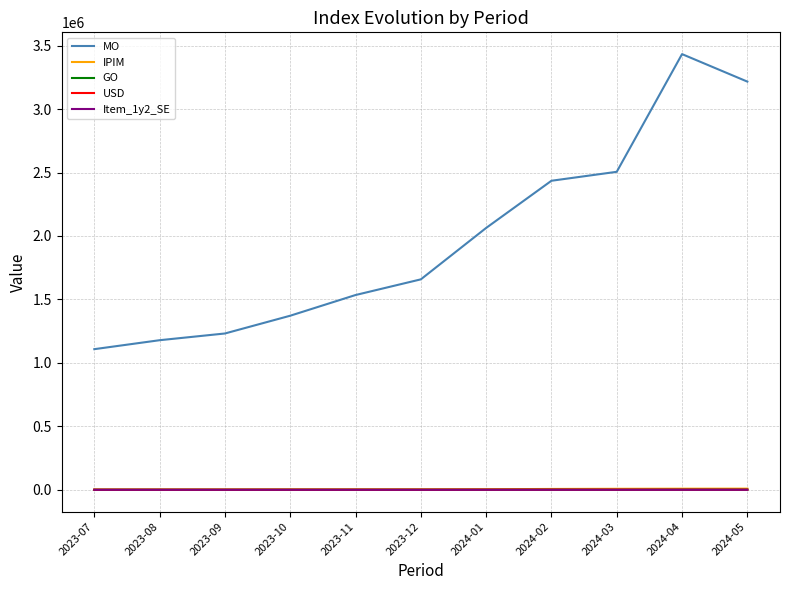

Which label corresponds to the largest value in the chart?

2024-04